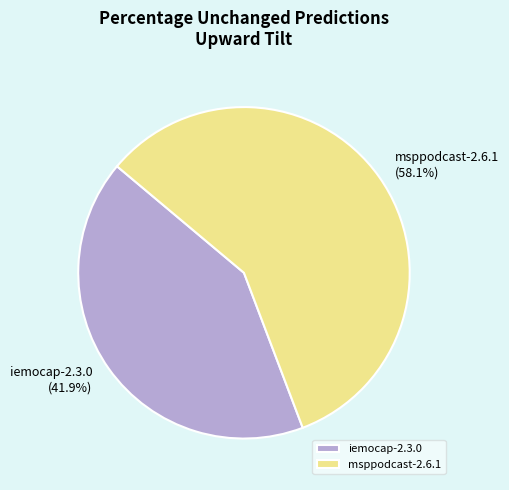

Is the sum of msppodcast-2.6.1 and iemocap-2.3.0 greater than half?

Yes